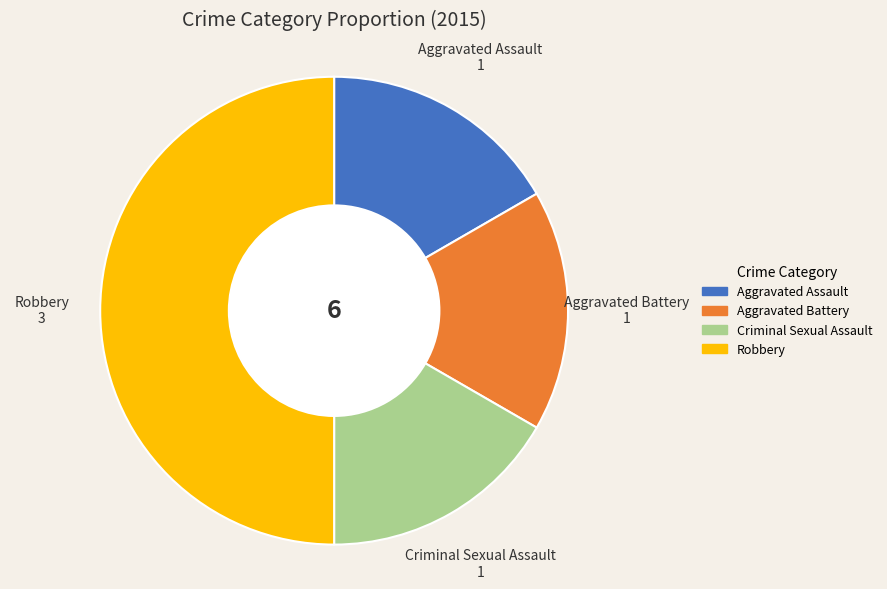

Is the sum of Criminal Sexual Assault and Aggravated Battery greater than half?

No